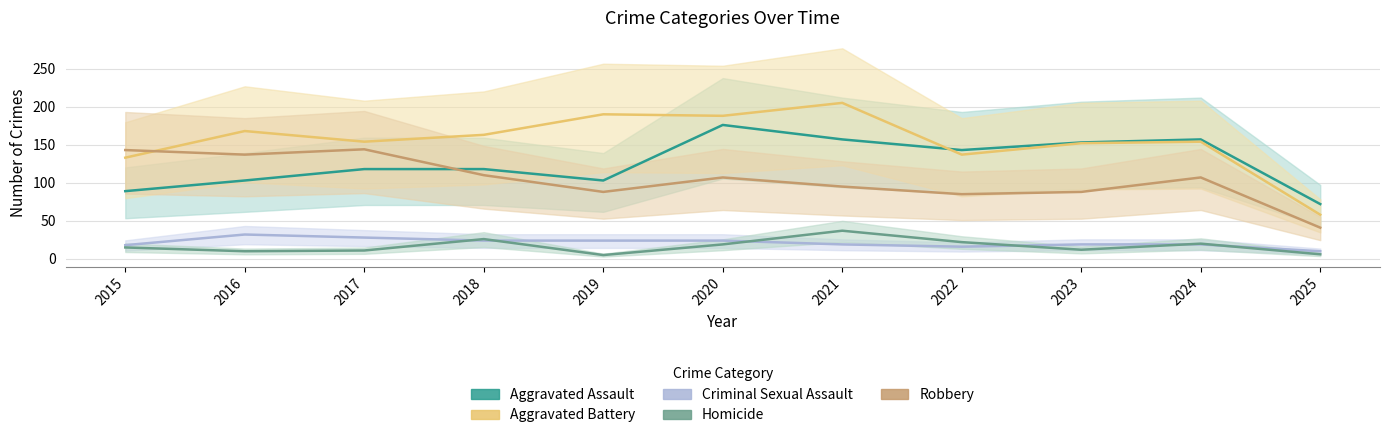

True or false: Criminal Sexual Assault and Aggravated Assault cross at least once.

False